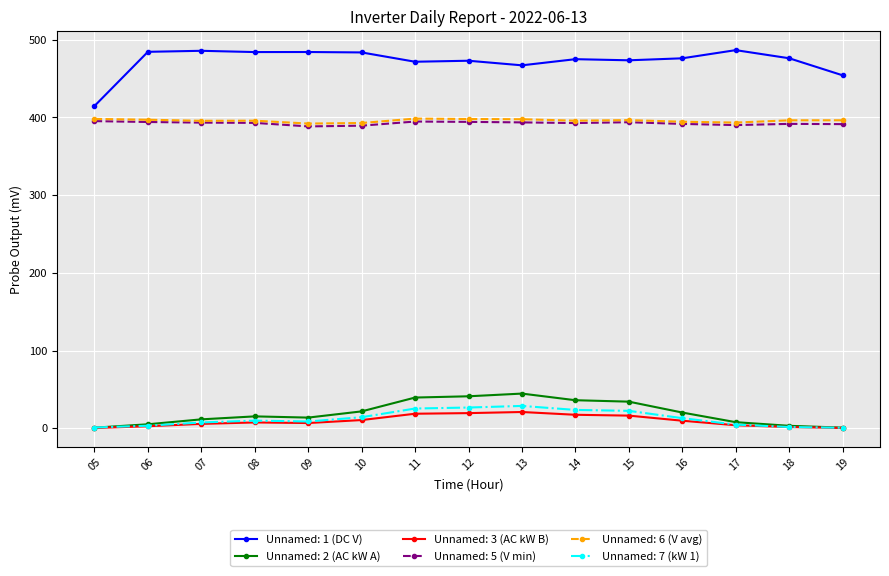

The Unnamed: 1 (DC V) series shows 159.5 at 06. True or false?

False